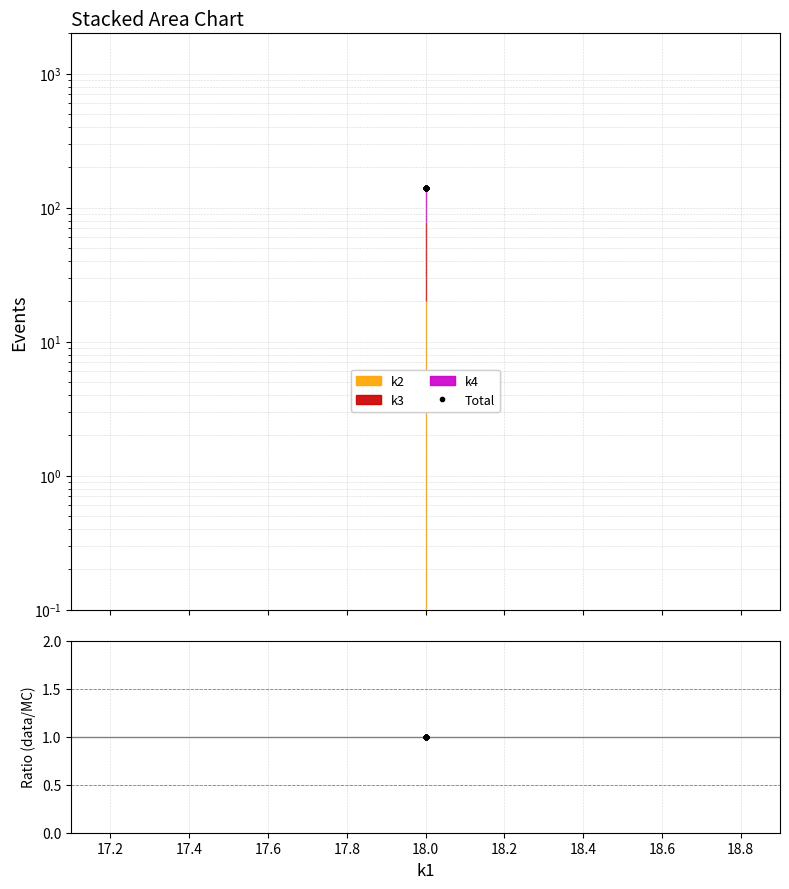

The value of Total at 18.0 is 210. True or false?

False